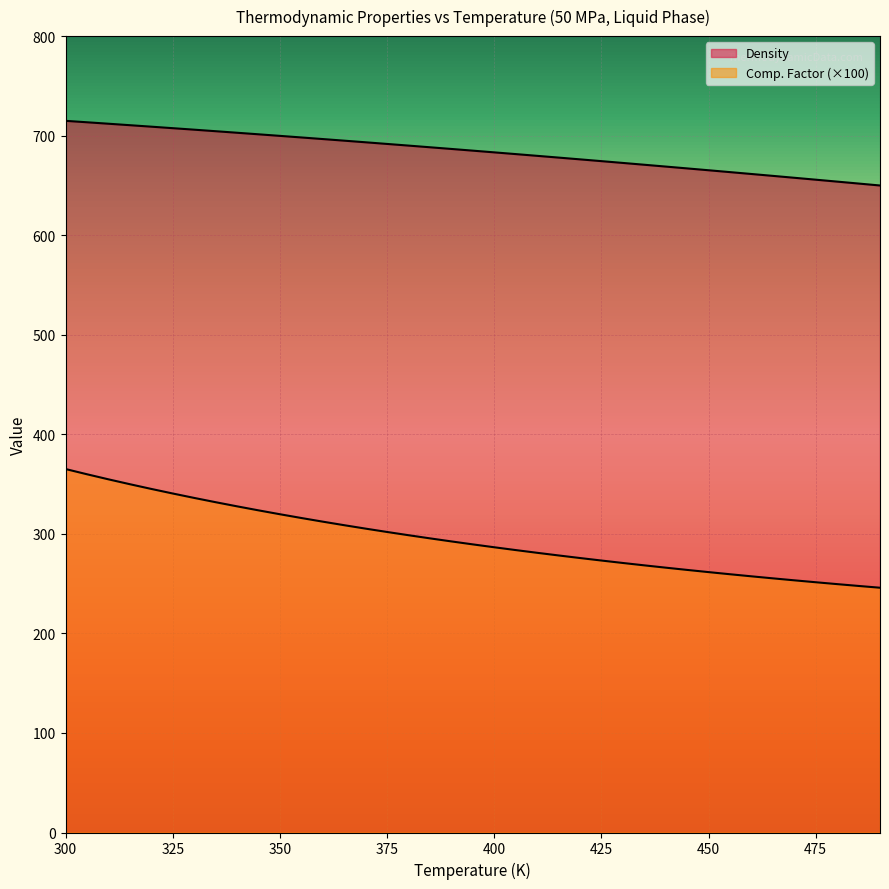

True or false: Comp. Factor and Density intersect in this chart.

False